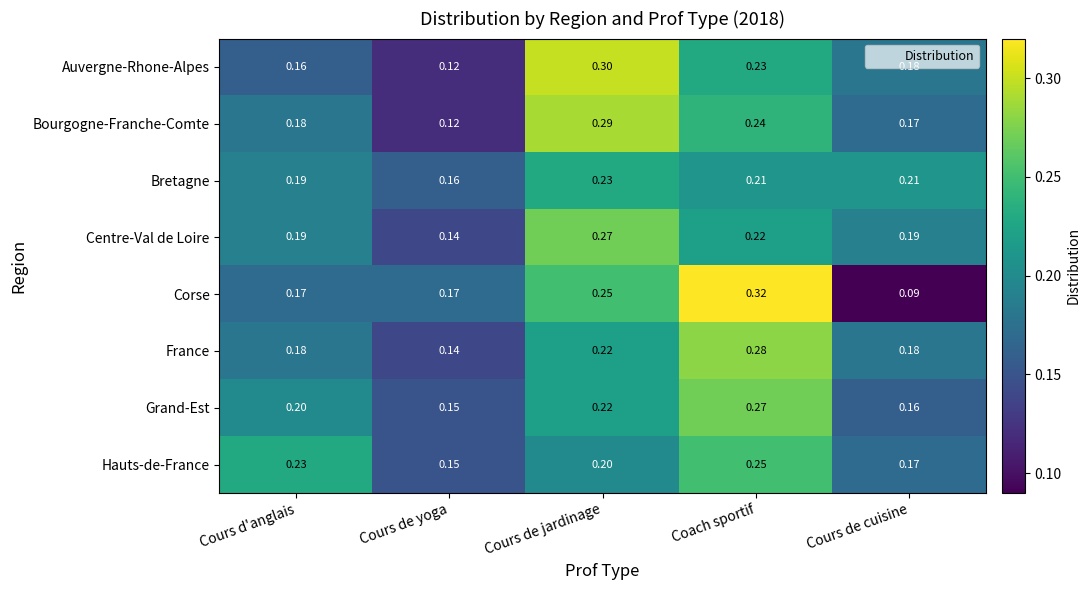

Which category has the highest value in the France series?

Coach sportif